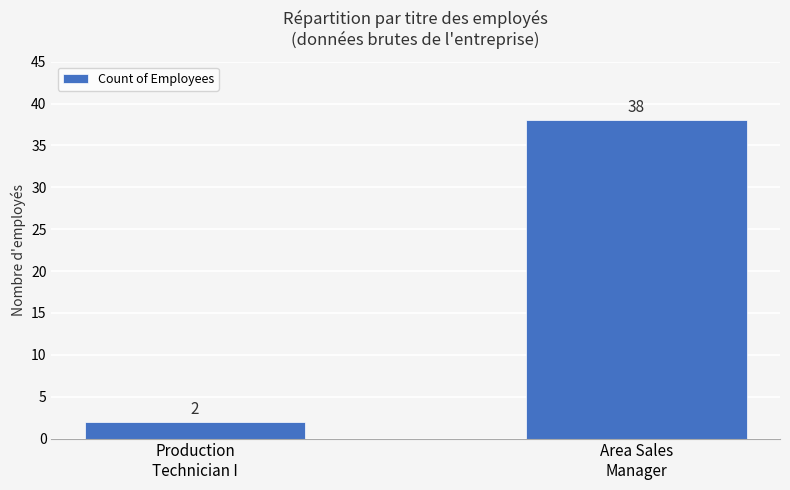

List the labels in order of value, largest first.

Area Sales
Manager, Production
Technician I